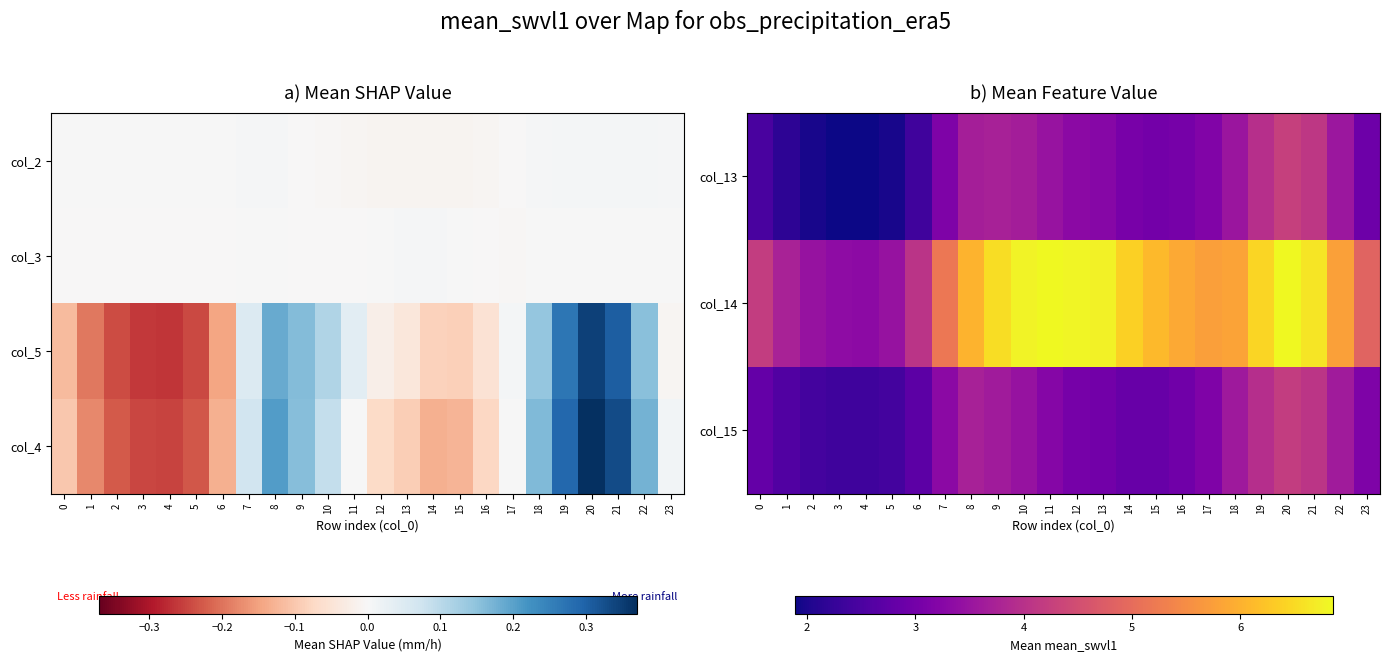

How many values in col_4 are above zero?

12